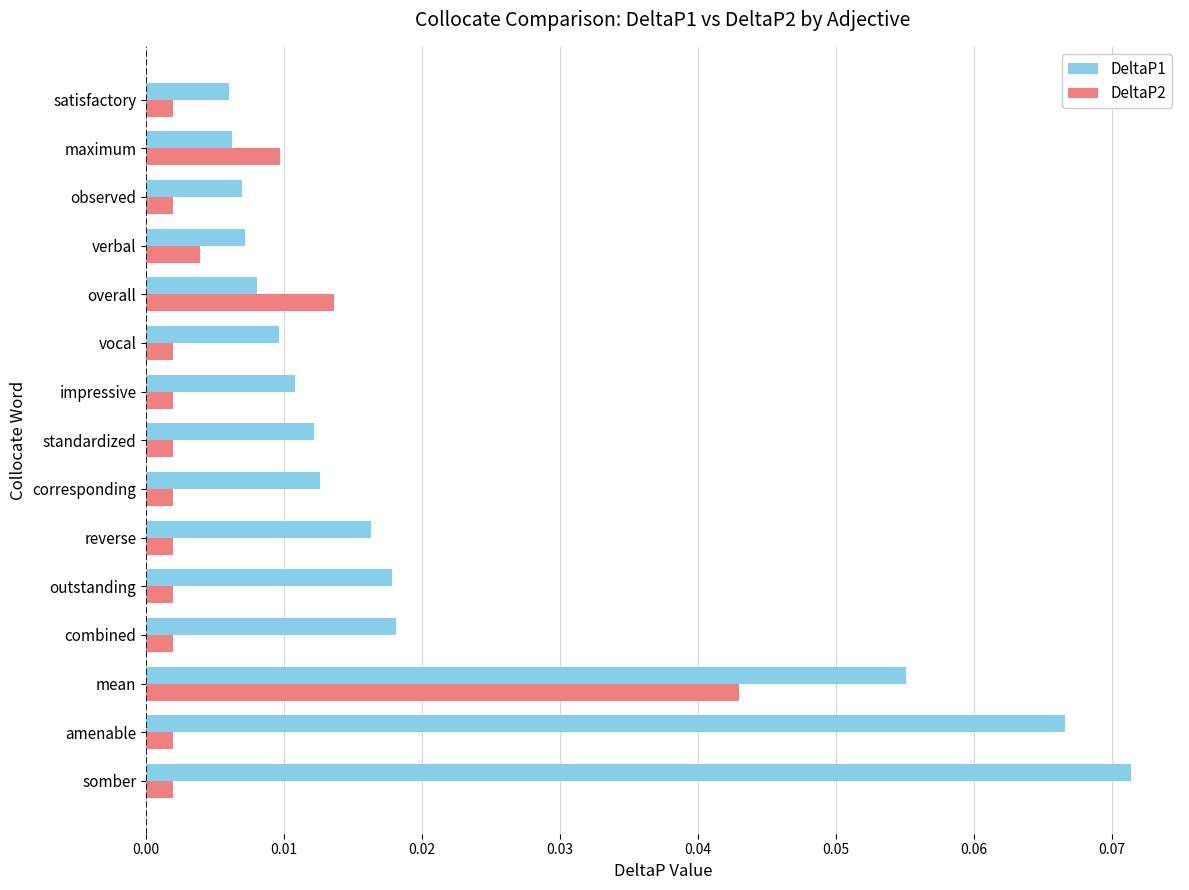

What is the sum of all DeltaP1 values?

0.3